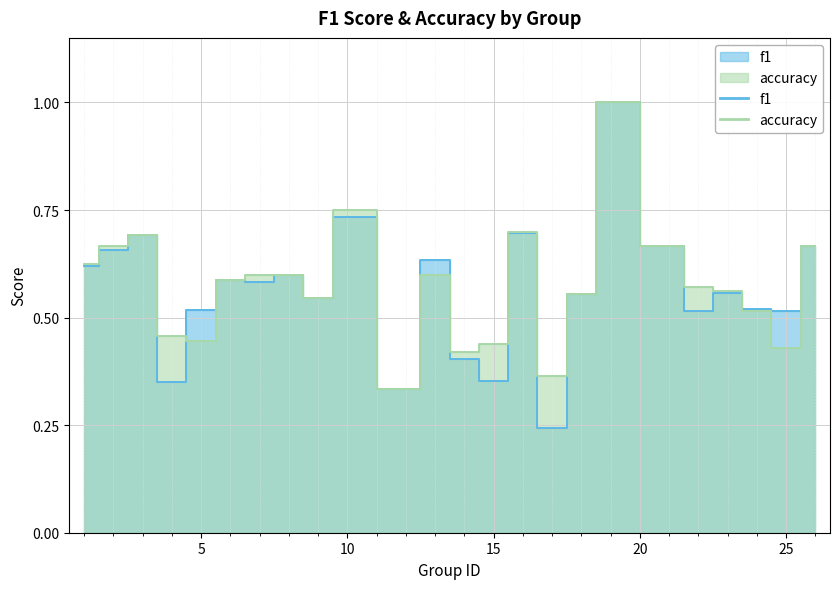

How many lines are shown in the chart?

2